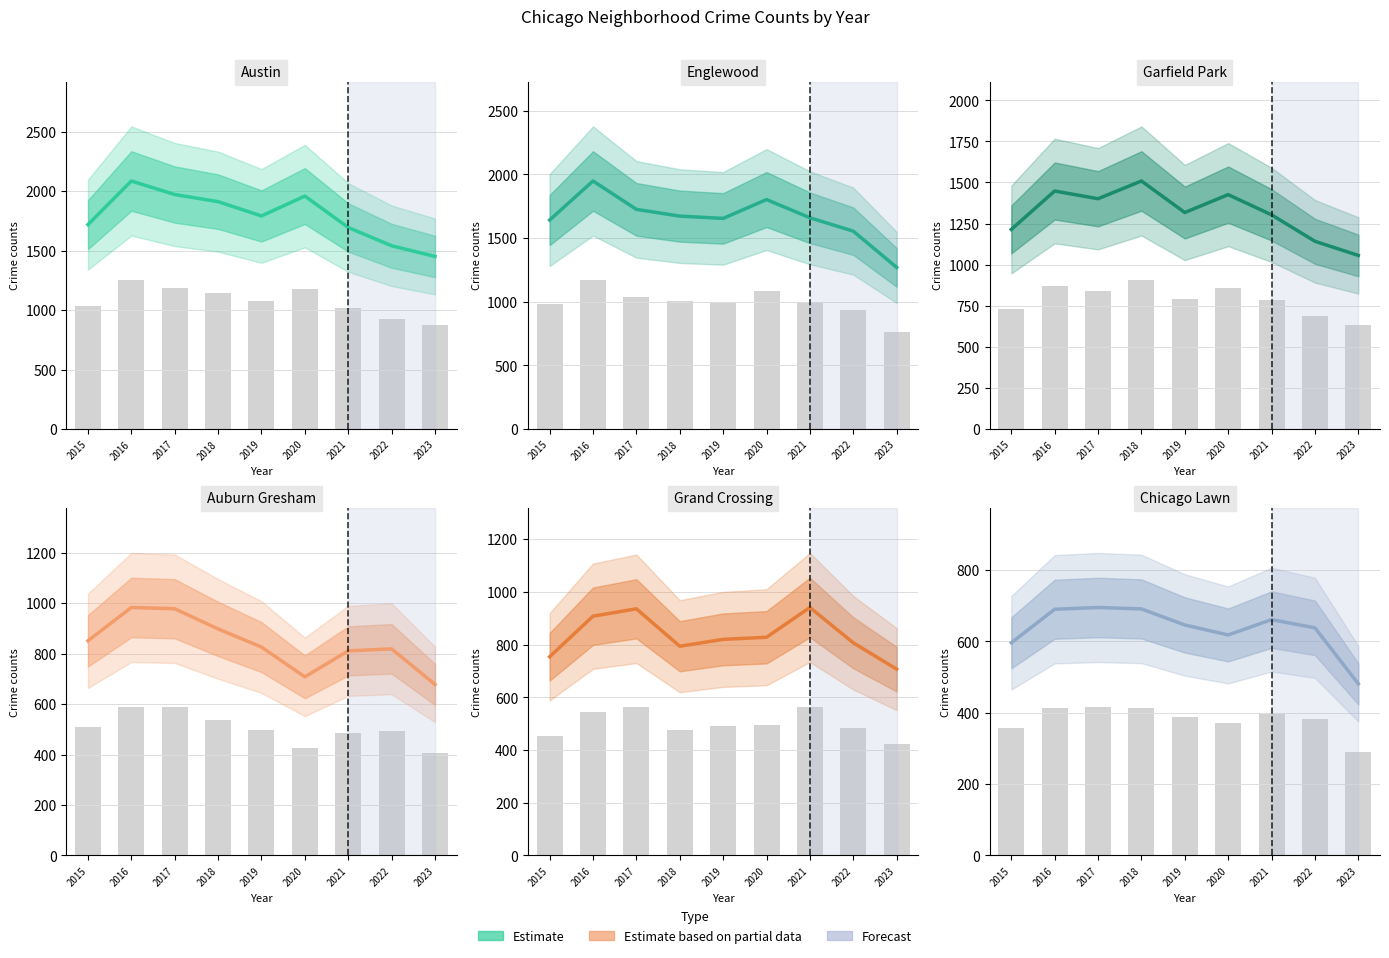

Which series has the widest spread of values?

Englewood